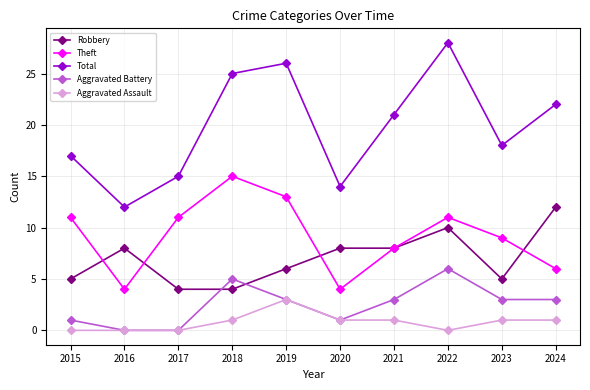

What is the maximum value for Aggravated Battery?

6